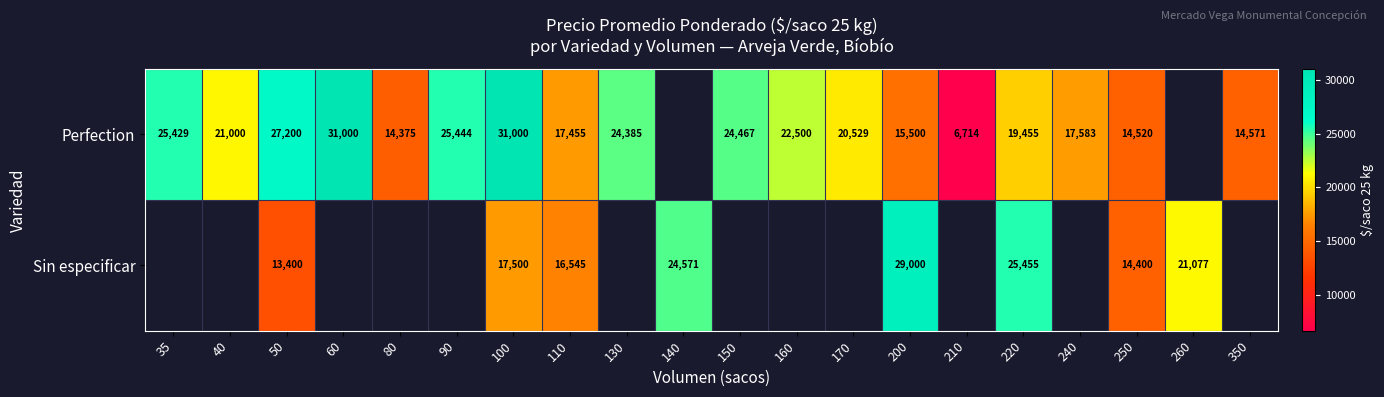

What is the sum of the Perfection values at 210 and 350?

21285